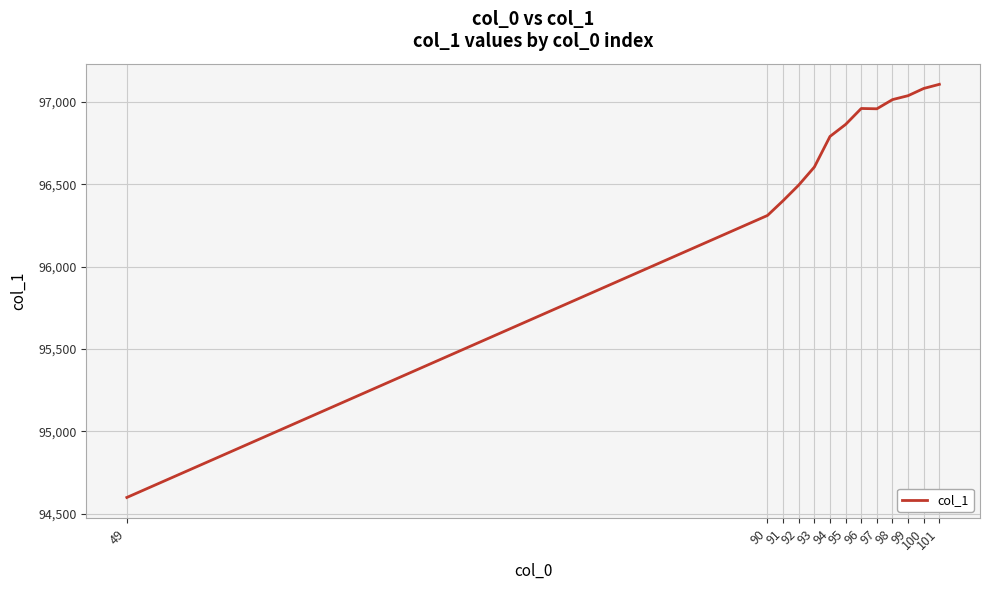

Which has a higher value, 99 or 97?

99